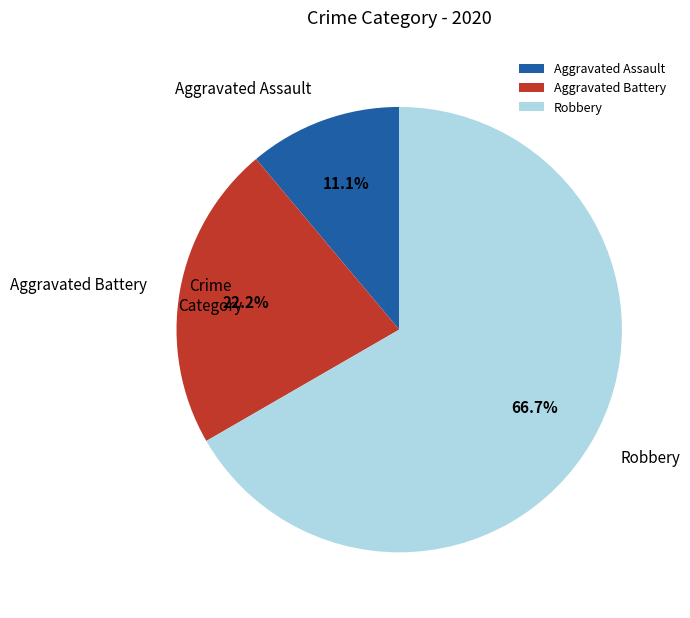

Which slice is the smallest?

Aggravated Assault